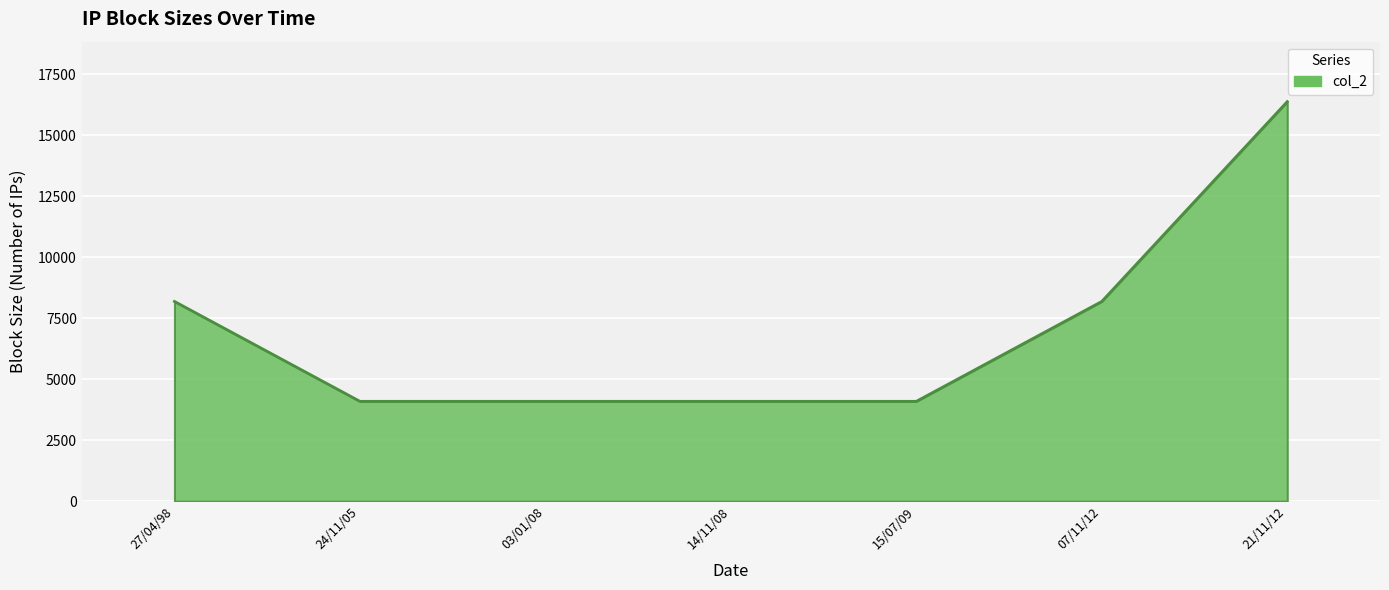

What is the average value?

7022